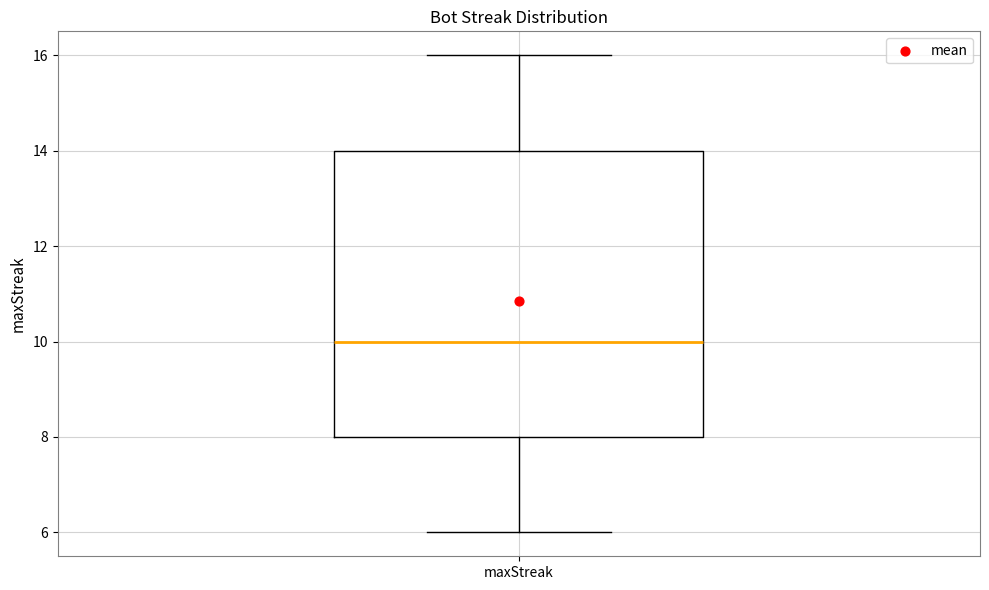

Where does the lower whisker of the box for maxStreak end on the y-axis? The values are not printed on the chart, so give them approximately, as read against the axis.

6